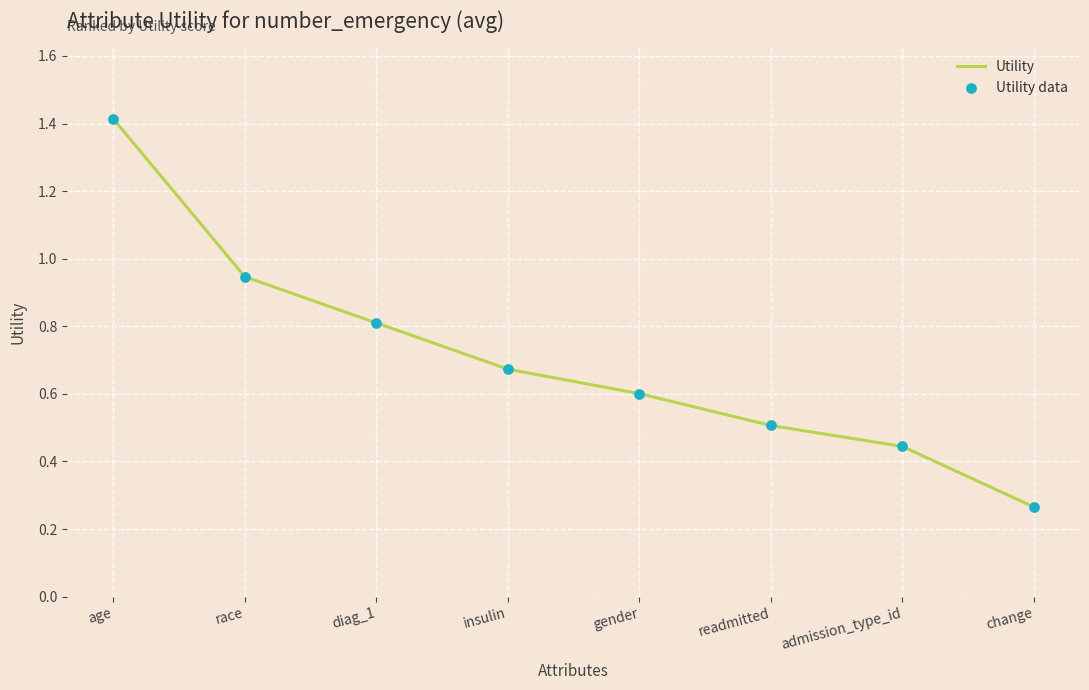

What position from the right is gender?

4